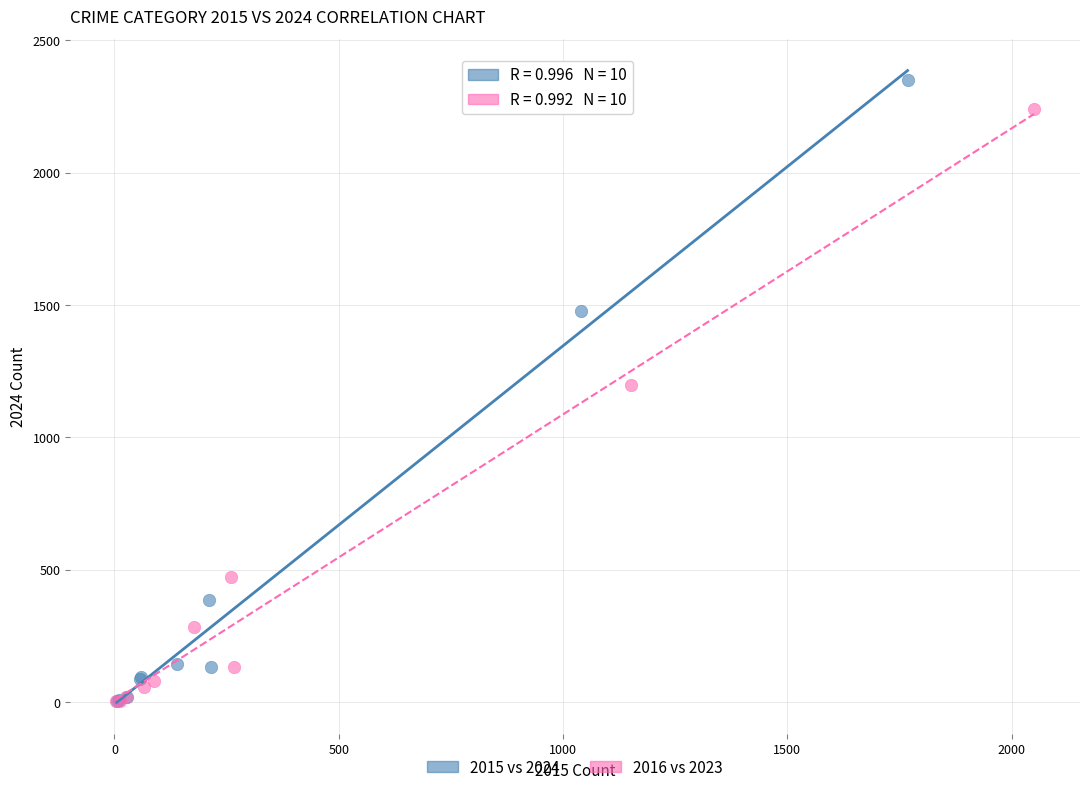

Which series has the widest spread of Y values?

2015 vs 2024